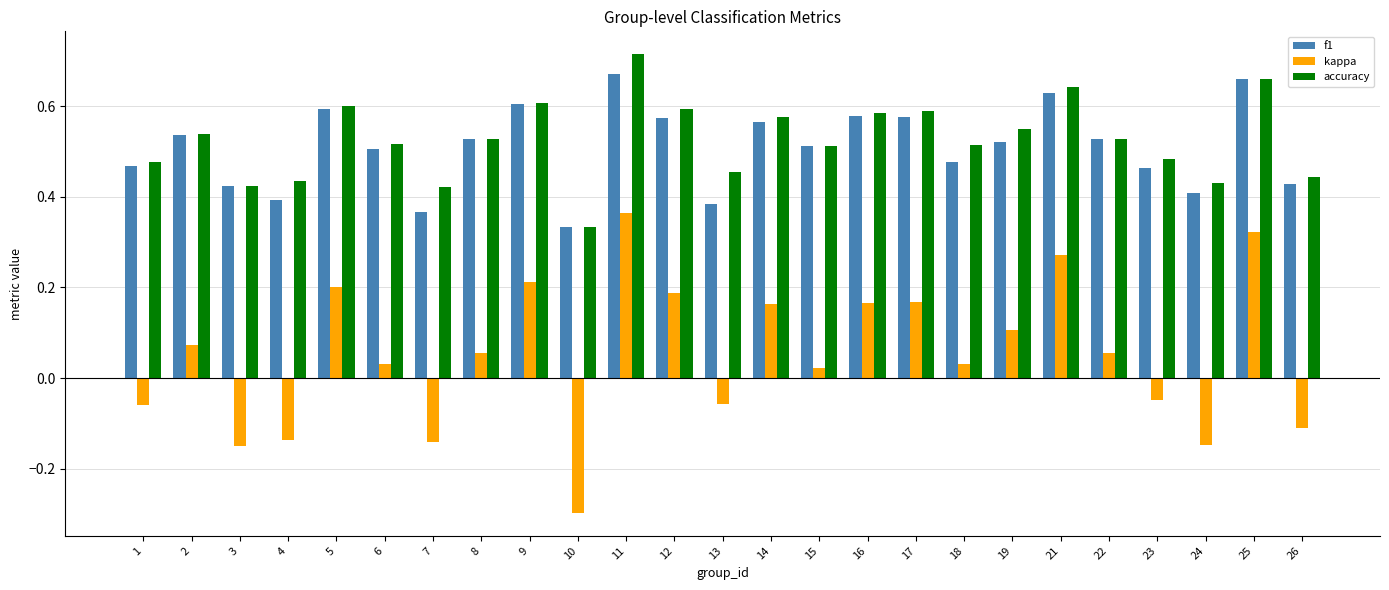

What value does the kappa series have at 10?

-0.3